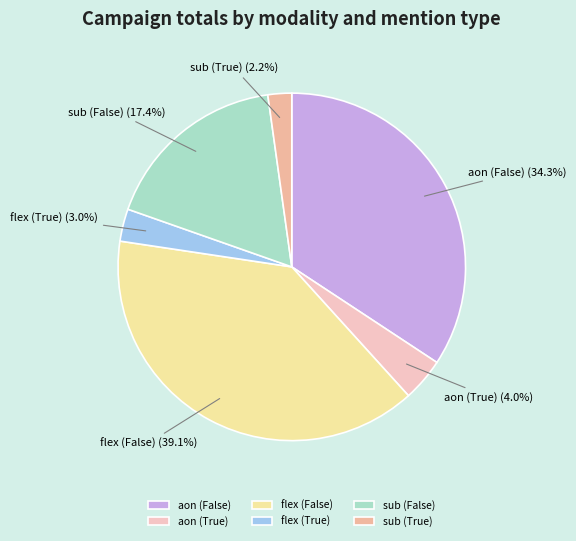

Is it true that sub (False) is 9% of the pie?

False